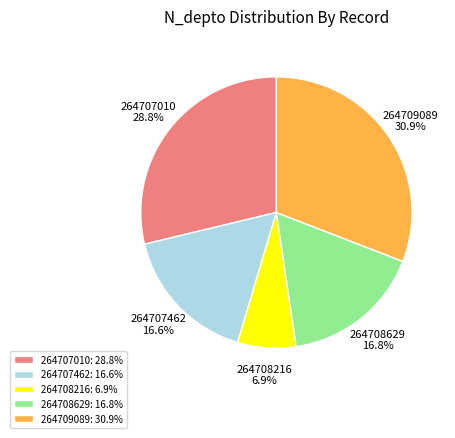

Combined, do 264708216 and 264709089 account for over 50%?

No